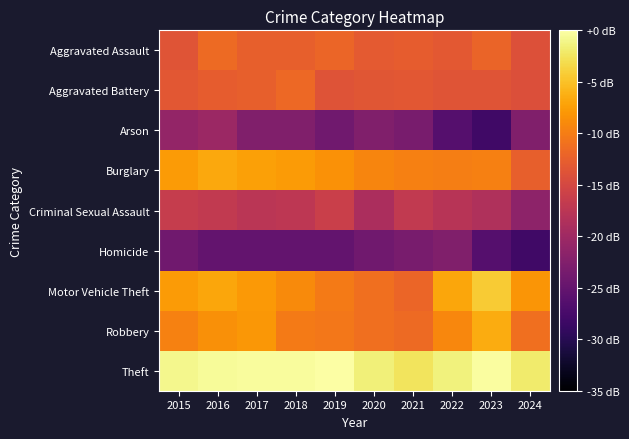

Which series has the largest range (max minus min)?

Arson